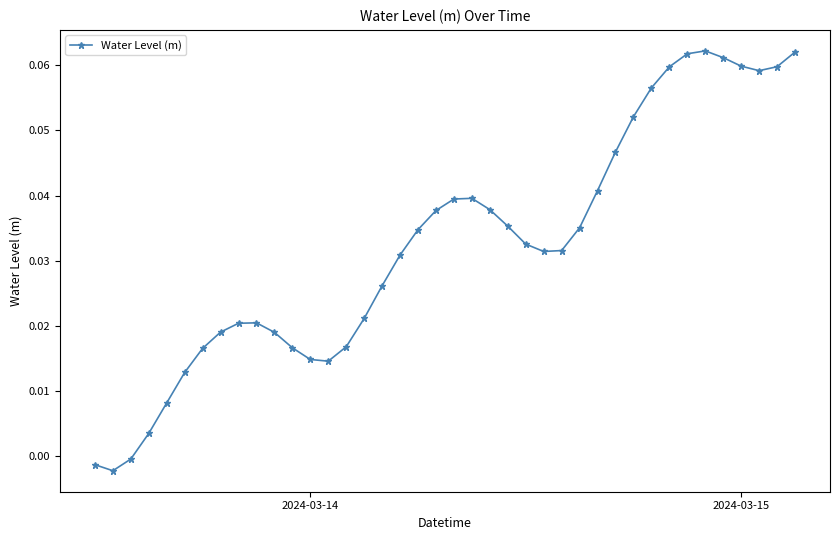

True or false: there are more than 1 points higher than both neighbors.

True